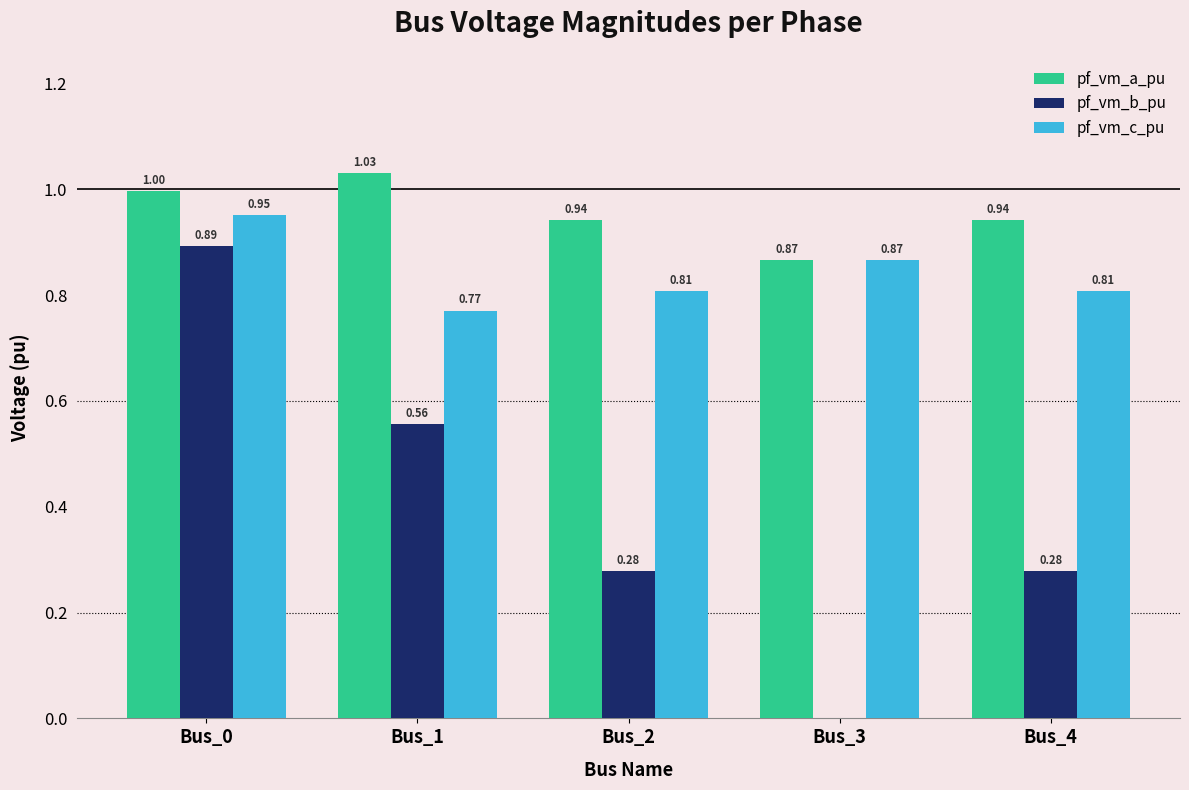

Which series has the largest total across all categories?

pf_vm_a_pu